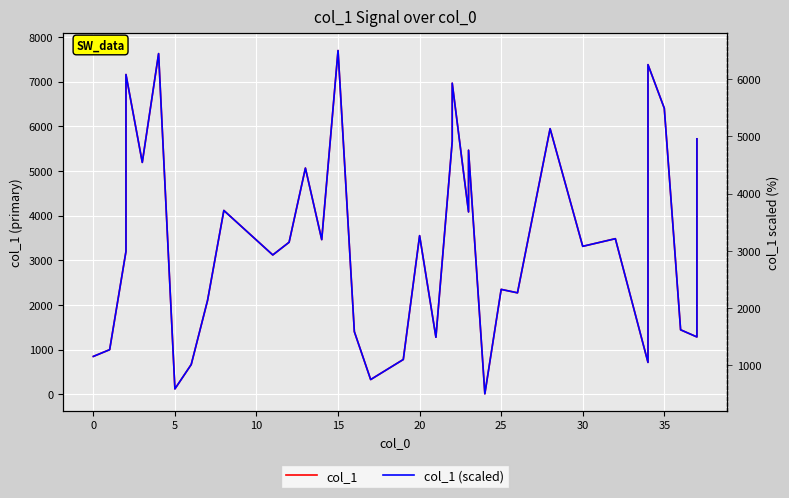

Does the chart display data point markers on the line(s)?

No